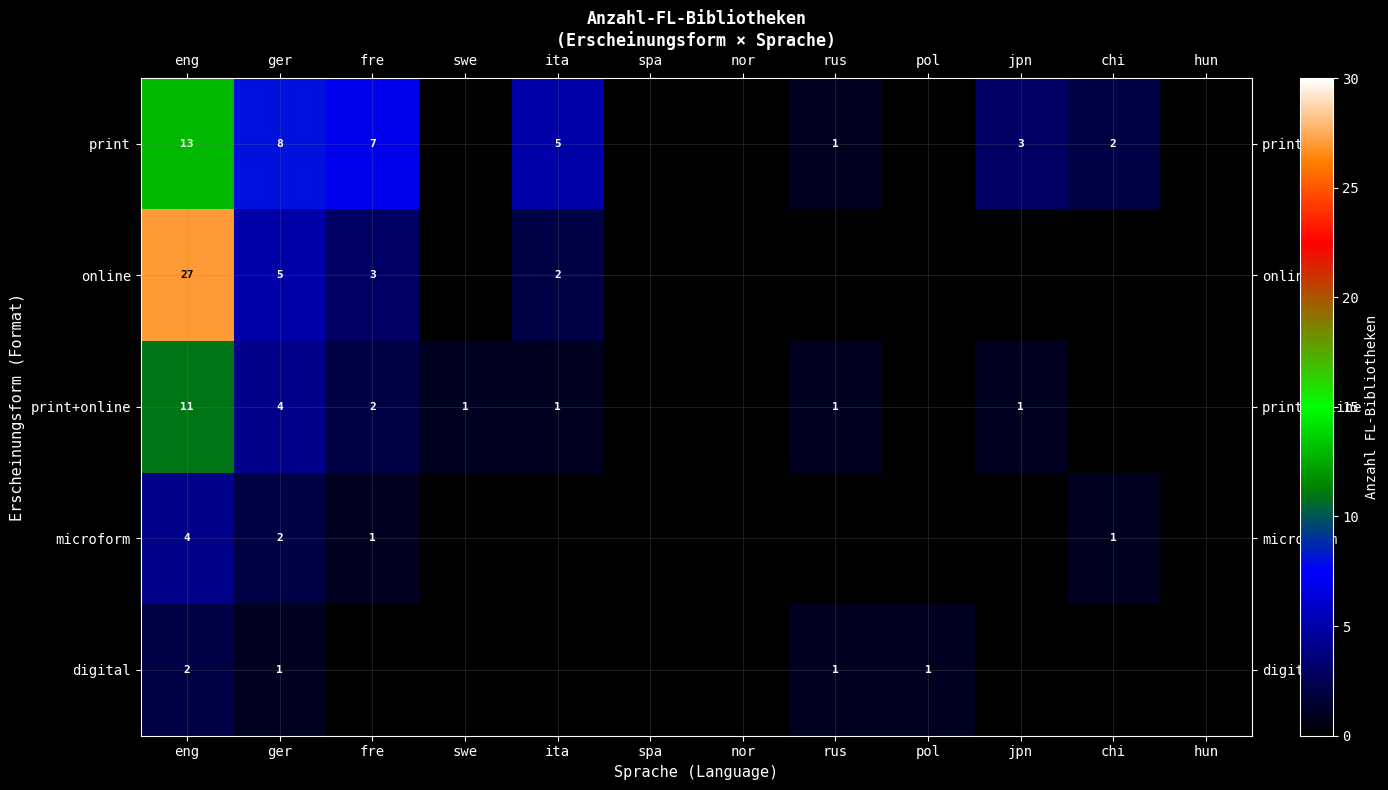

Count the number of categories in the chart.

12